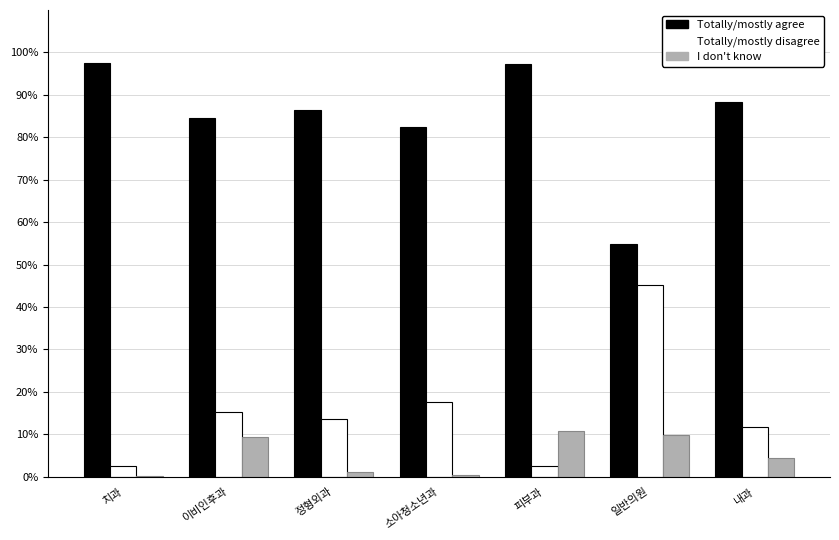

What is the greatest value displayed?

97.5